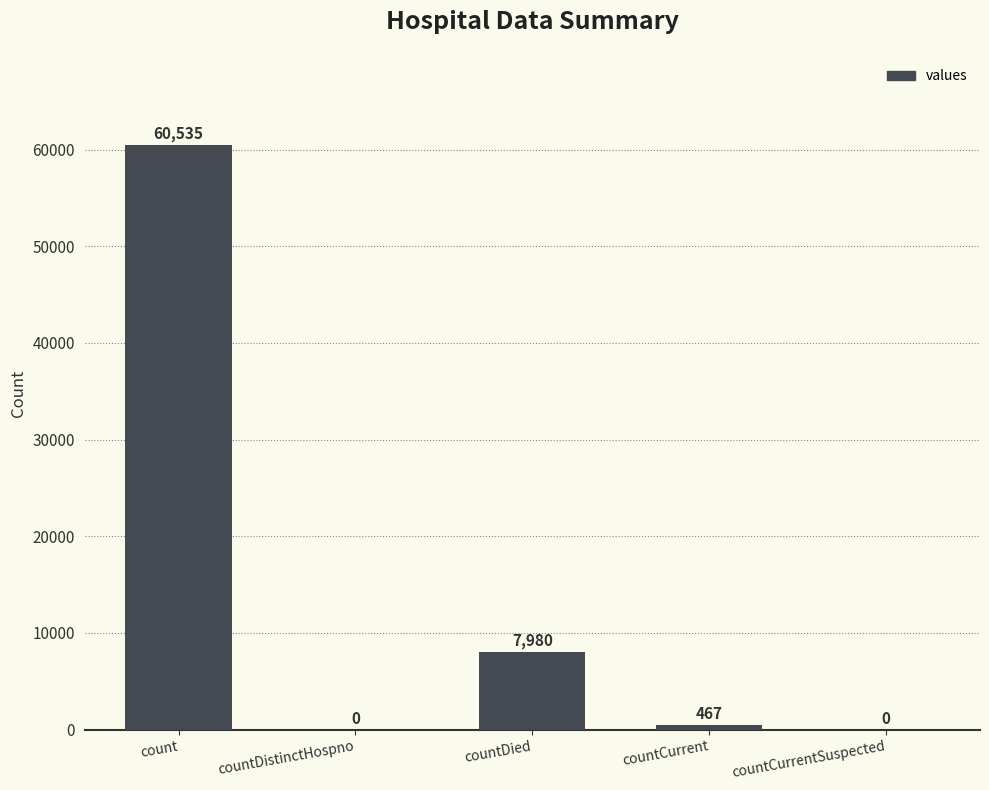

Between countDistinctHospno and count, which is larger?

count